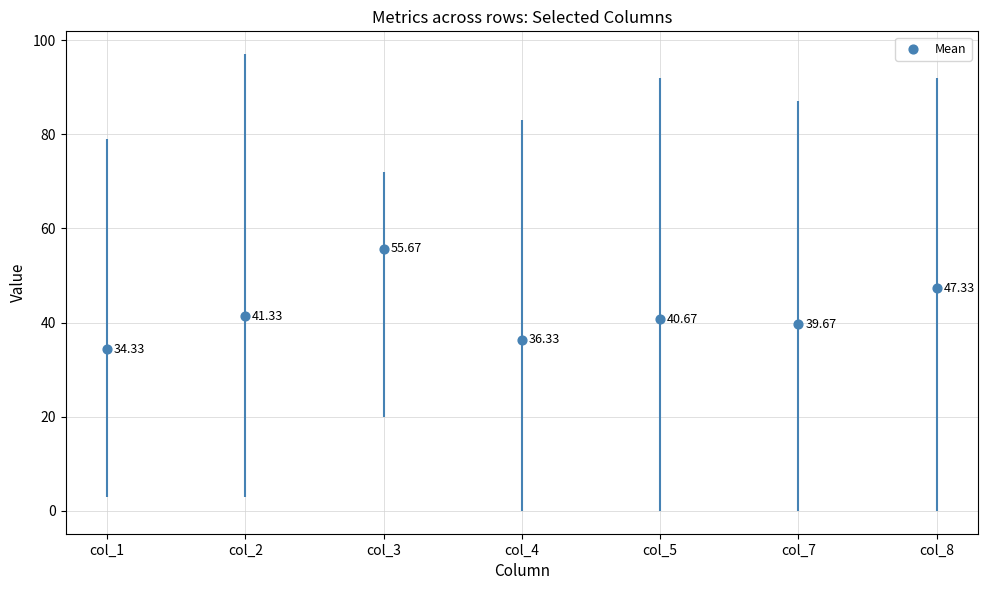

What is the change in value from col_4 to col_5?

+4.3